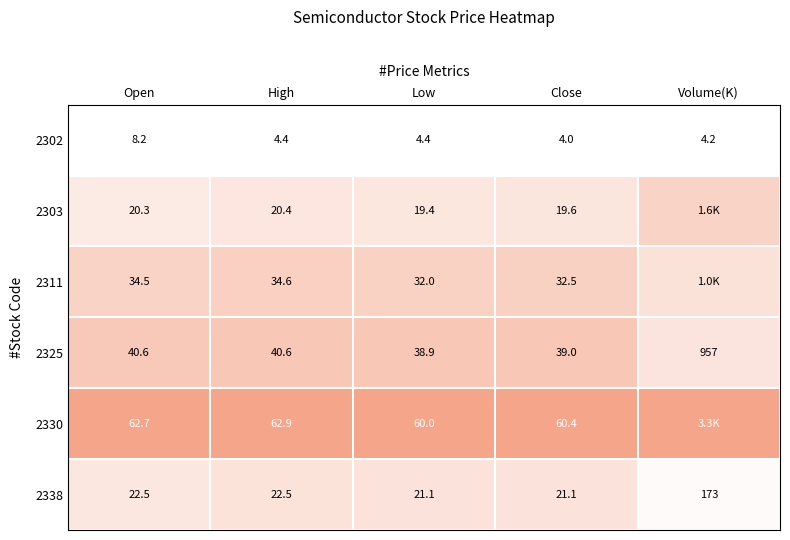

Which category has the highest value in the 2338 series?

Volume(K)